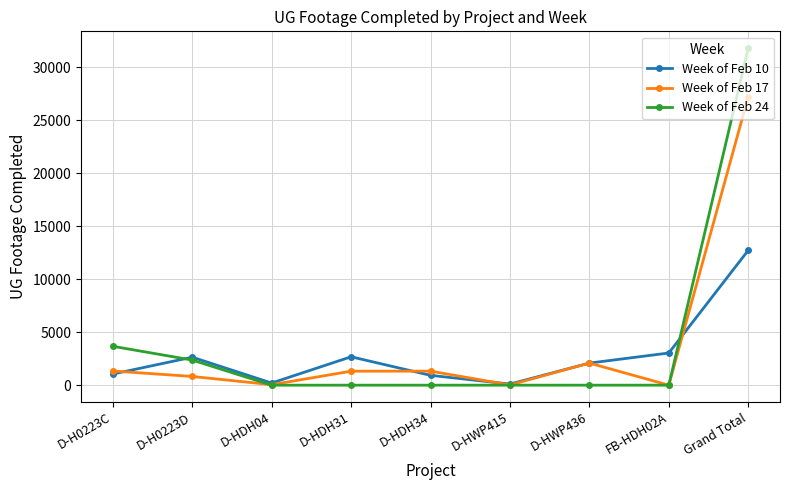

What is the difference between the maximum and minimum values in the Week of Feb 10 series?

12613